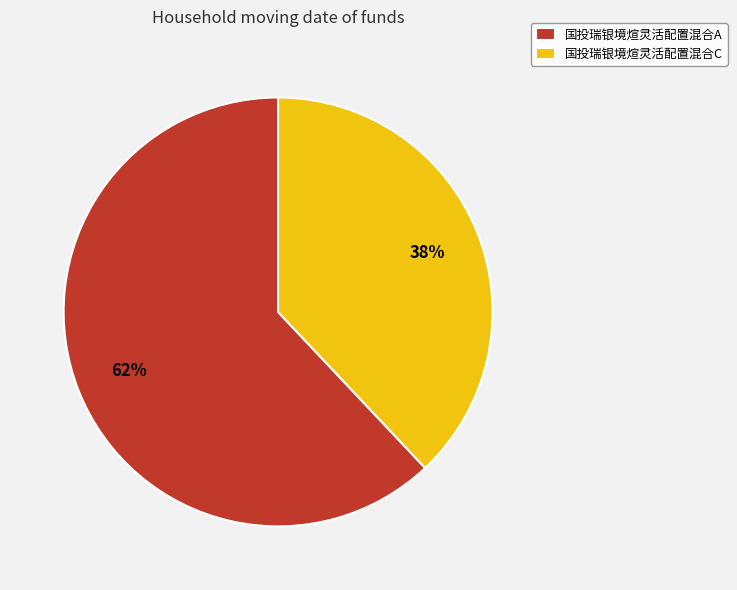

Which category has the biggest portion of the pie?

国投瑞银境煊灵活配置混合A